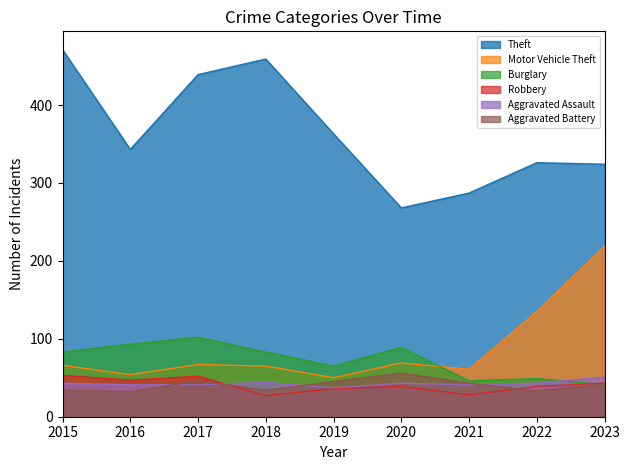

Between which two adjacent categories do Burglary and Motor Vehicle Theft first intersect?

2020 and 2021